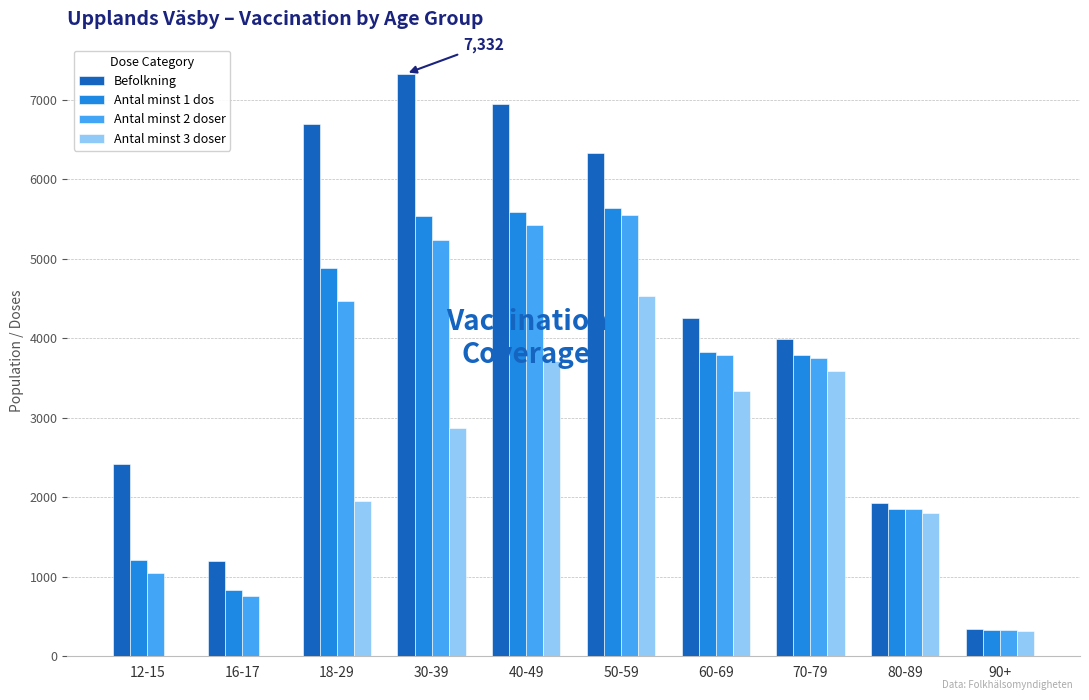

Count the number of data series in this chart.

4